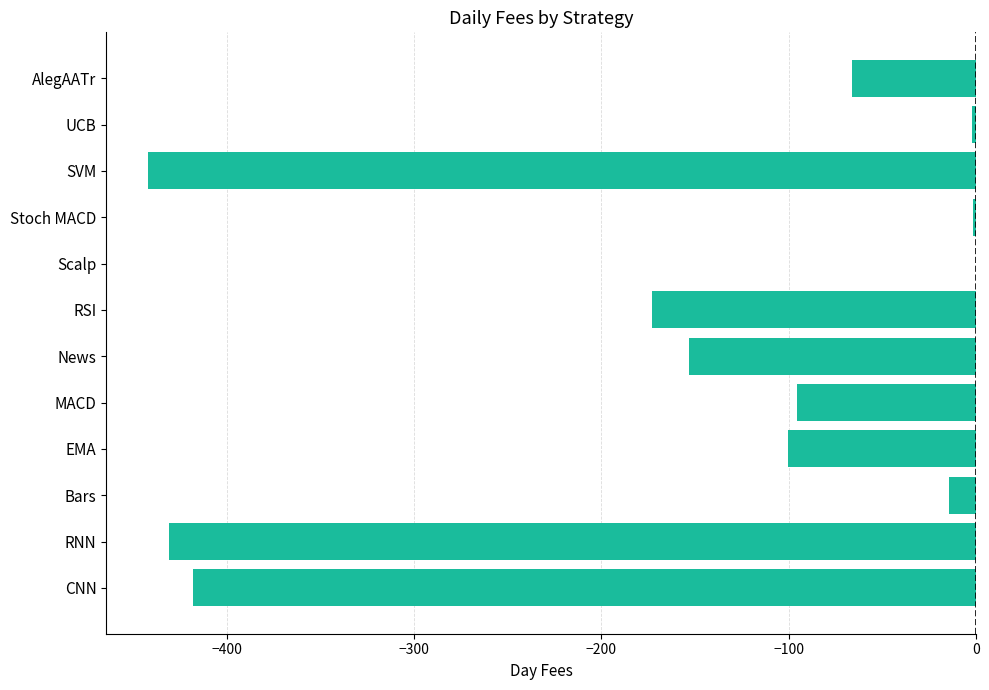

At which label is the value closest to -221?

RSI